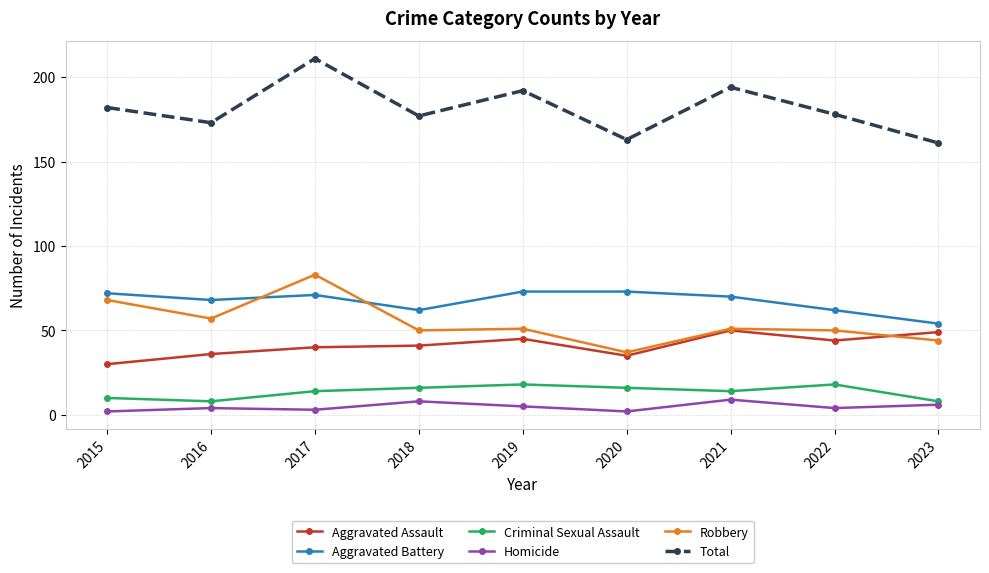

Reading left to right, what are all the values shown in this chart?

Aggravated Assault: 2015=30	2016=36	2017=40	2018=41	2019=45	2020=35	2021=50	2022=44	2023=49
Aggravated Battery: 2015=72	2016=68	2017=71	2018=62	2019=73	2020=73	2021=70	2022=62	2023=54
Criminal Sexual Assault: 2015=10	2016=8	2017=14	2018=16	2019=18	2020=16	2021=14	2022=18	2023=8
Homicide: 2015=2	2016=4	2017=3	2018=8	2019=5	2020=2	2021=9	2022=4	2023=6
Robbery: 2015=68	2016=57	2017=83	2018=50	2019=51	2020=37	2021=51	2022=50	2023=44
Total: 2015=182	2016=173	2017=211	2018=177	2019=192	2020=163	2021=194	2022=178	2023=161